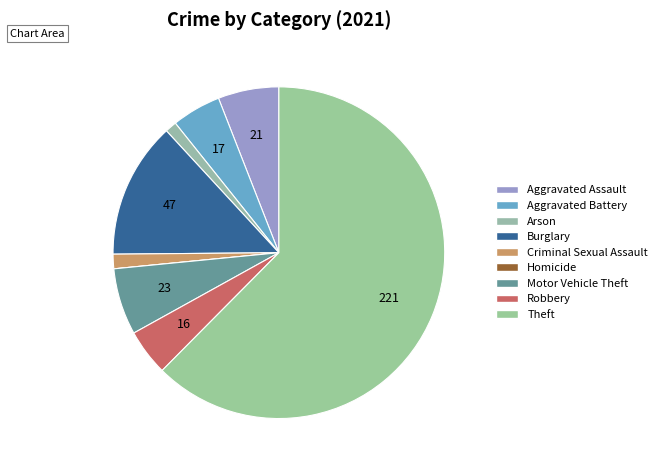

How many segments does this pie chart have?

9